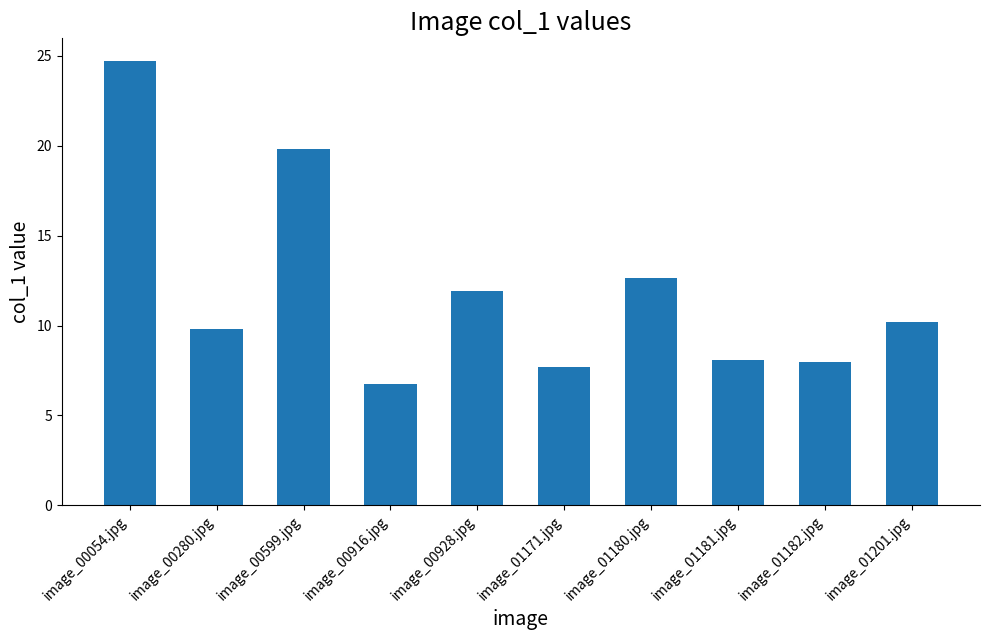

What is the change in value from image_00599.jpg to image_01182.jpg?

-11.9